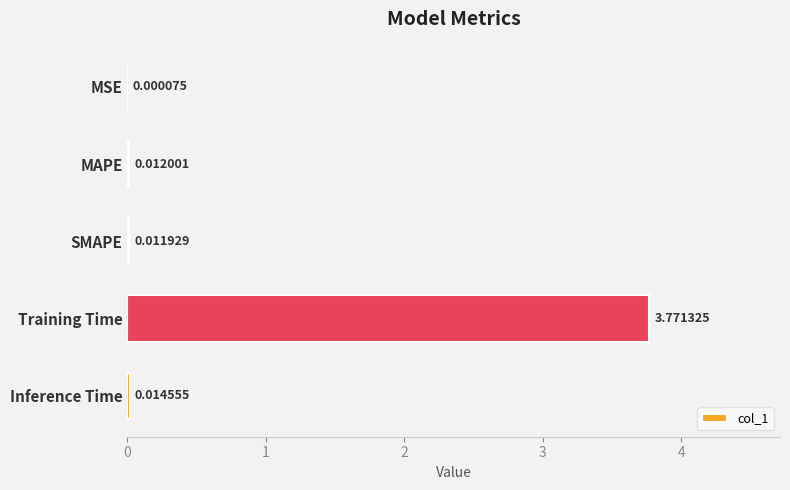

Between MAPE and Inference Time, which is larger?

Inference Time